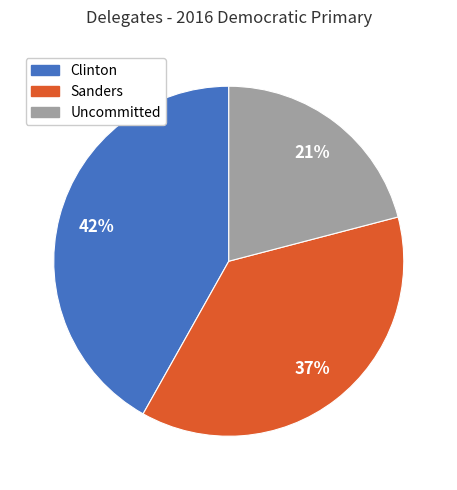

True or false: Clinton accounts for 32% of the total.

False